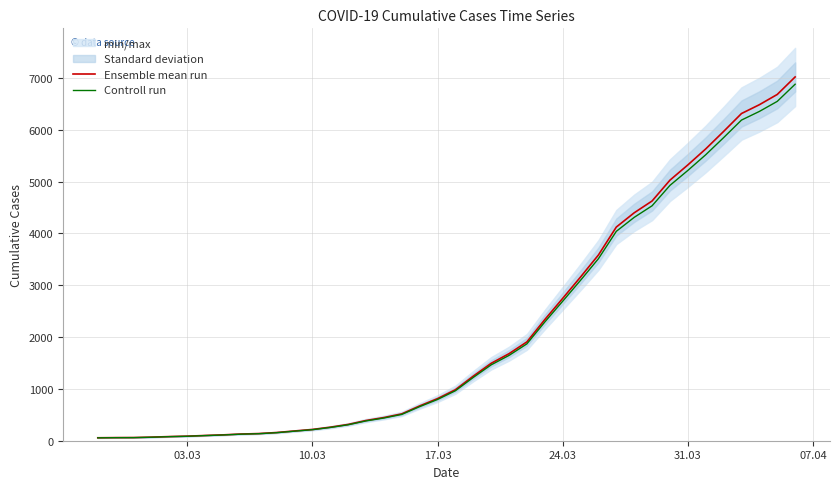

What is the difference between the second highest and minimum values in the Ensemble mean run series?

6626.0